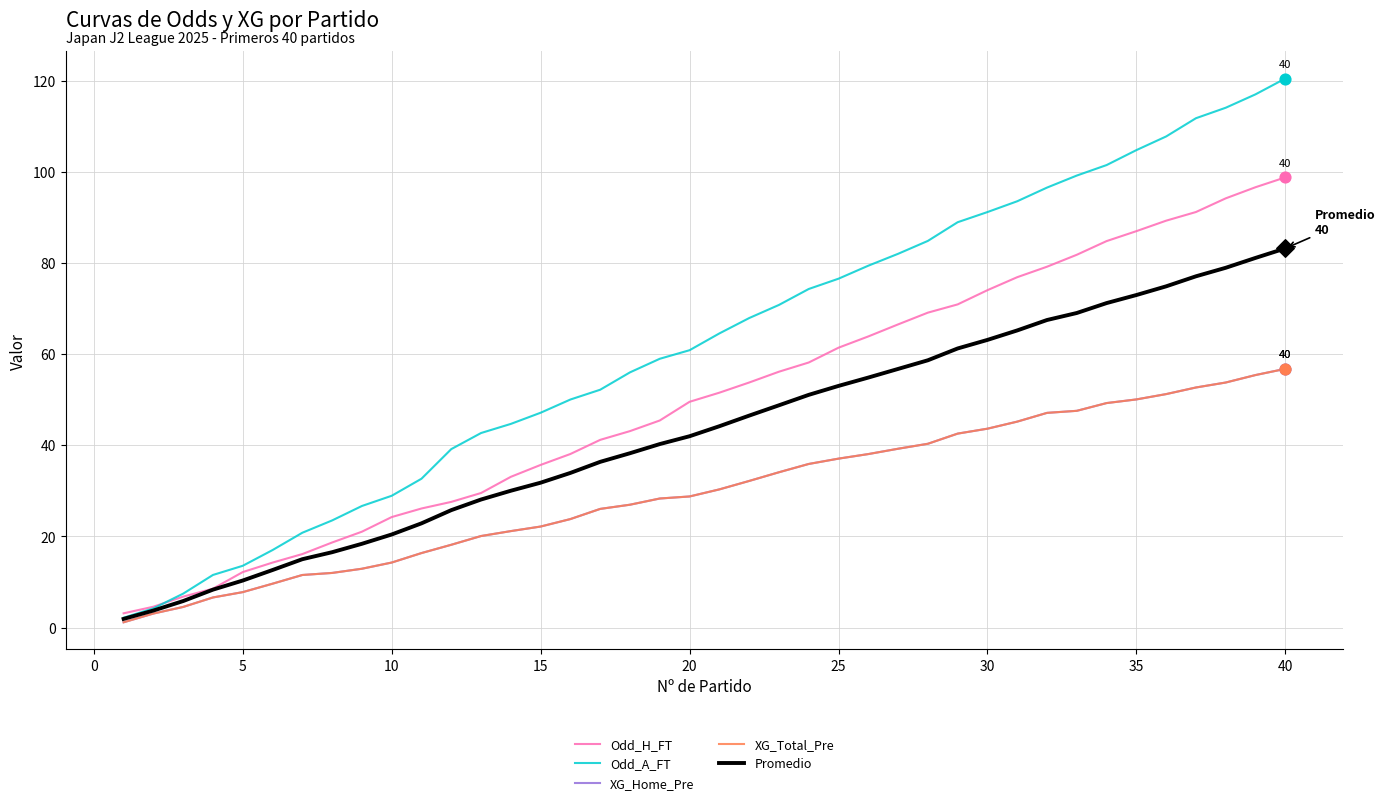

At how many categories does at least one series exceed 43?

27